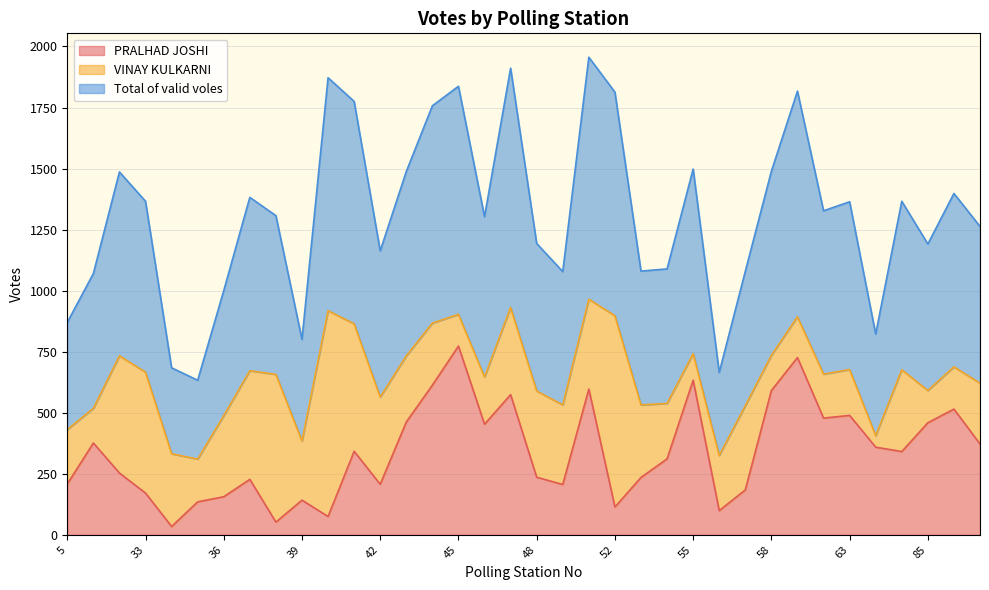

What is the difference between the second highest and second lowest values in the Total of valid voles series?

1246